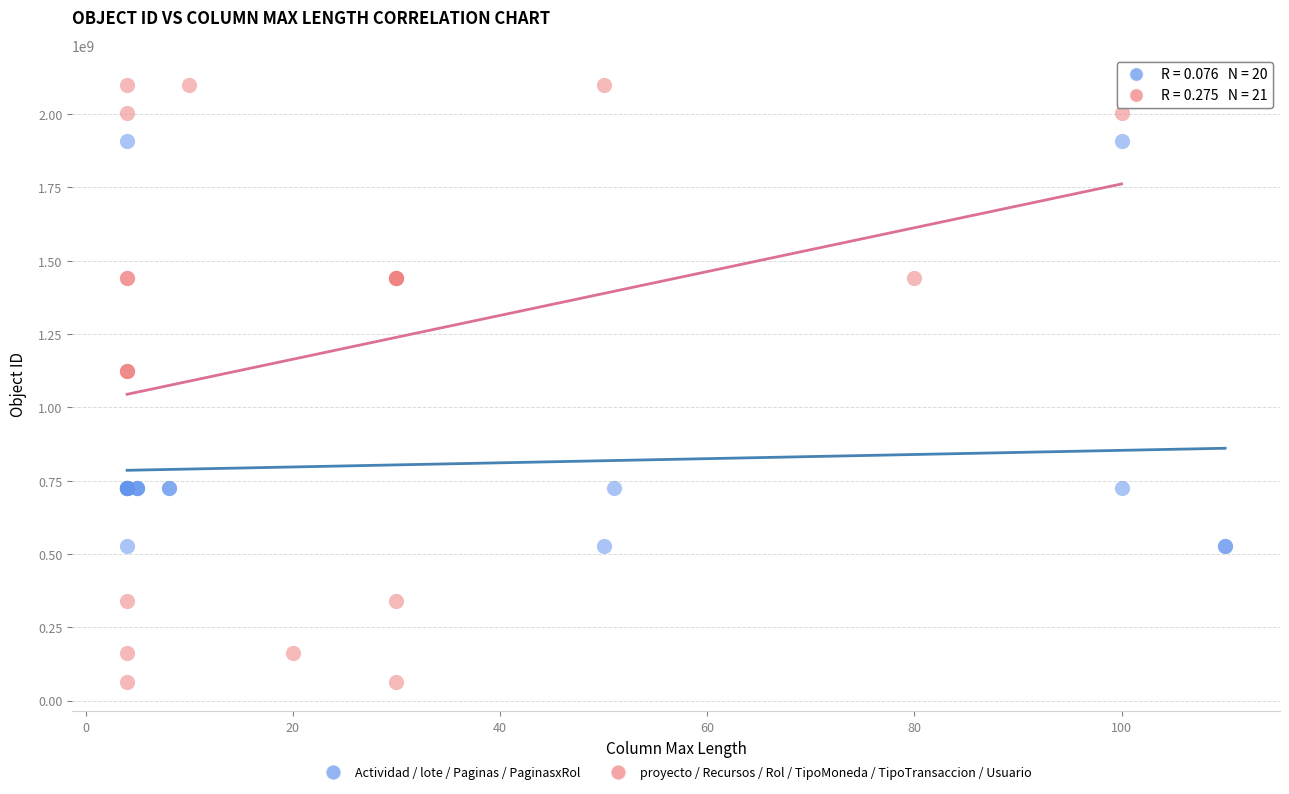

Which series reaches the minimum Y coordinate?

proyecto / Recursos / Rol / TipoMoneda / TipoTransaccion / Usuario